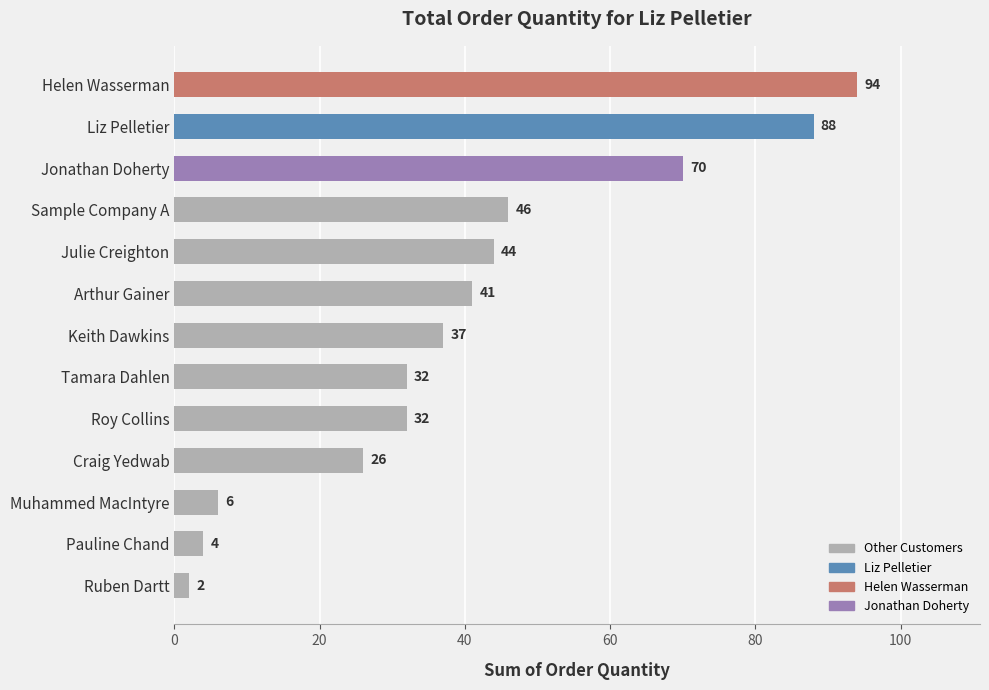

Is it true that the value at Arthur Gainer is 41?

True